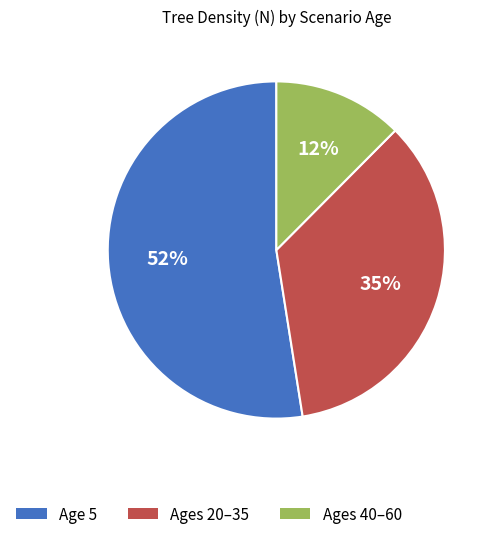

To the nearest percent, what is the difference between the largest and smallest slice percentages?

40%